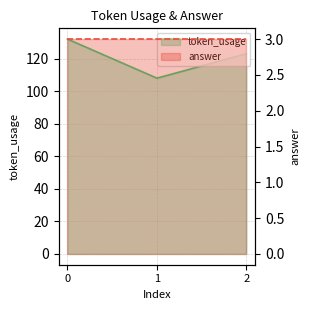

Which category has the lowest value across all series?

1